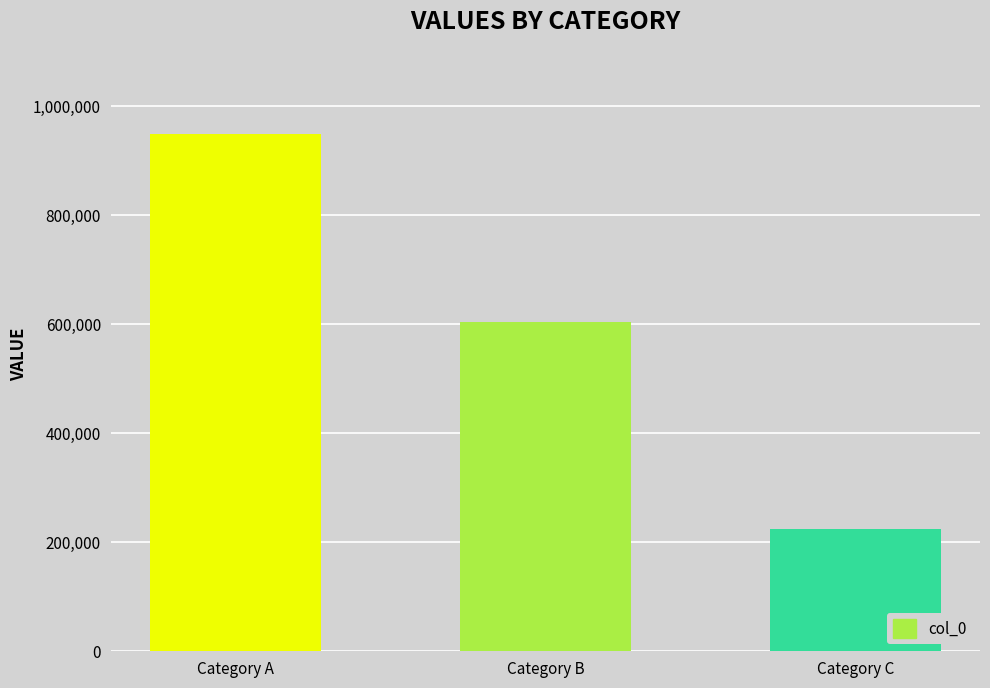

What is the difference between the maximum and minimum values?

724137